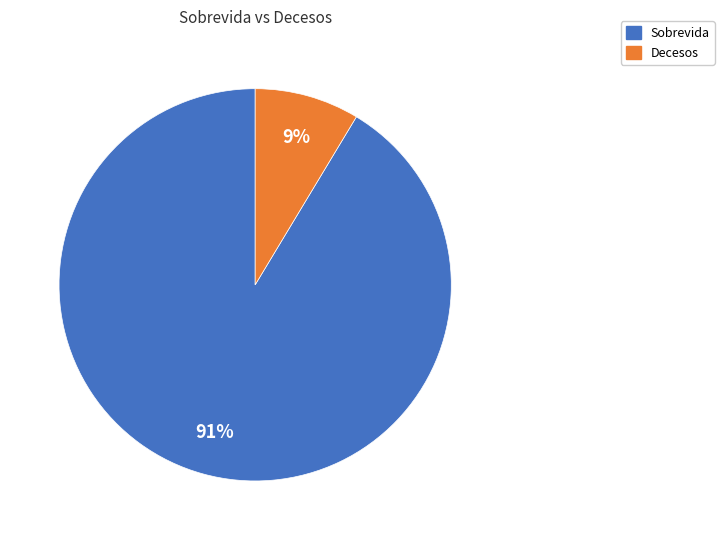

The Sobrevida slice represents 91% of the pie. True or false?

True